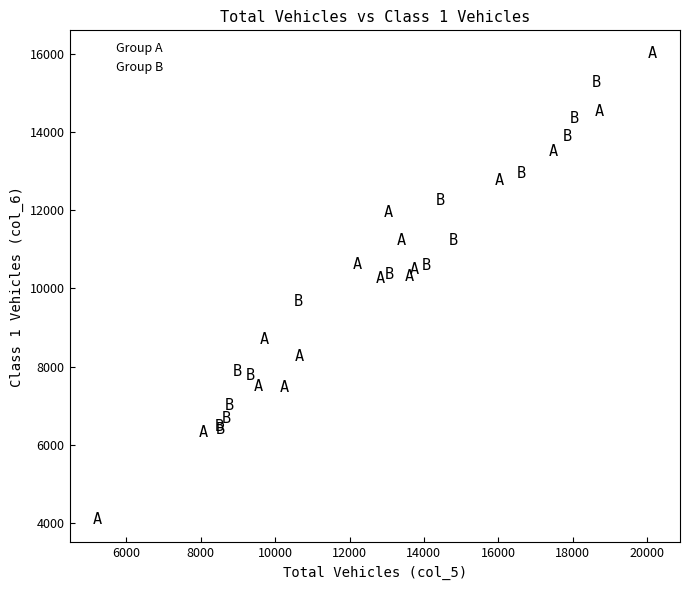

Which series has the widest spread of Y values?

Group A